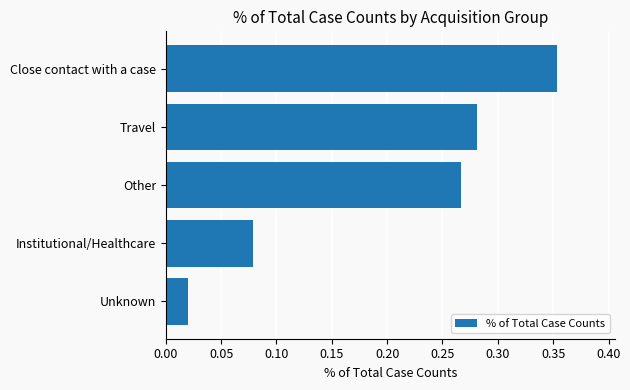

Which has a higher value, Other or Unknown?

Other